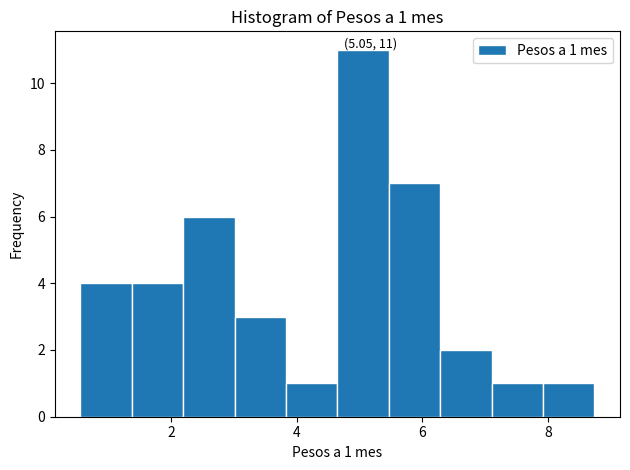

Over which range of the x-axis is the bar tallest?

4.6 to 5.4